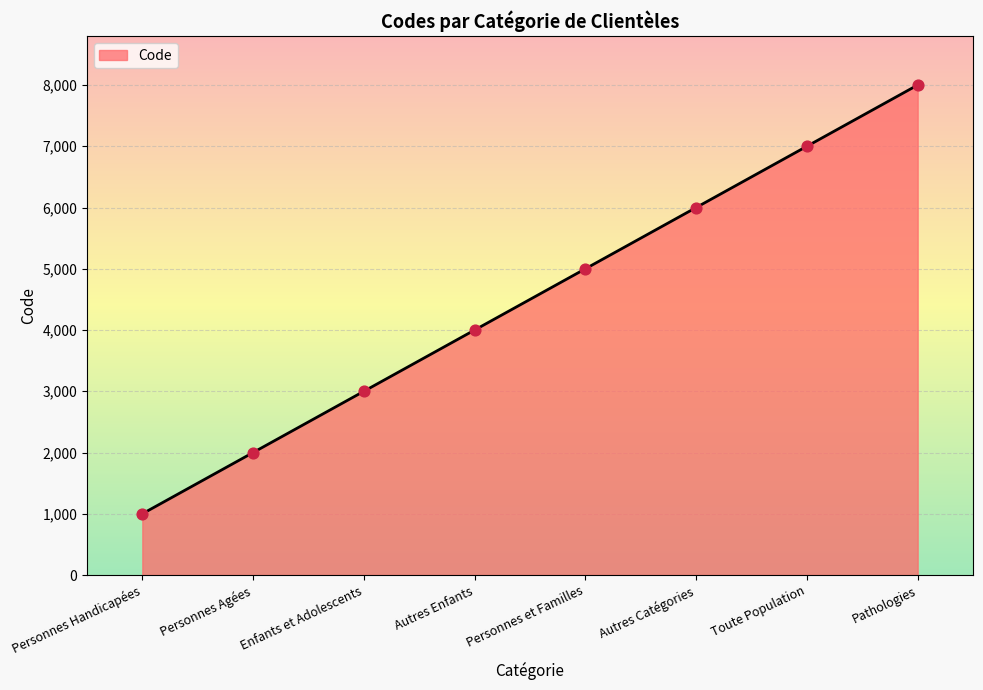

What is the change in value from Autres Enfants to Pathologies?

+4000